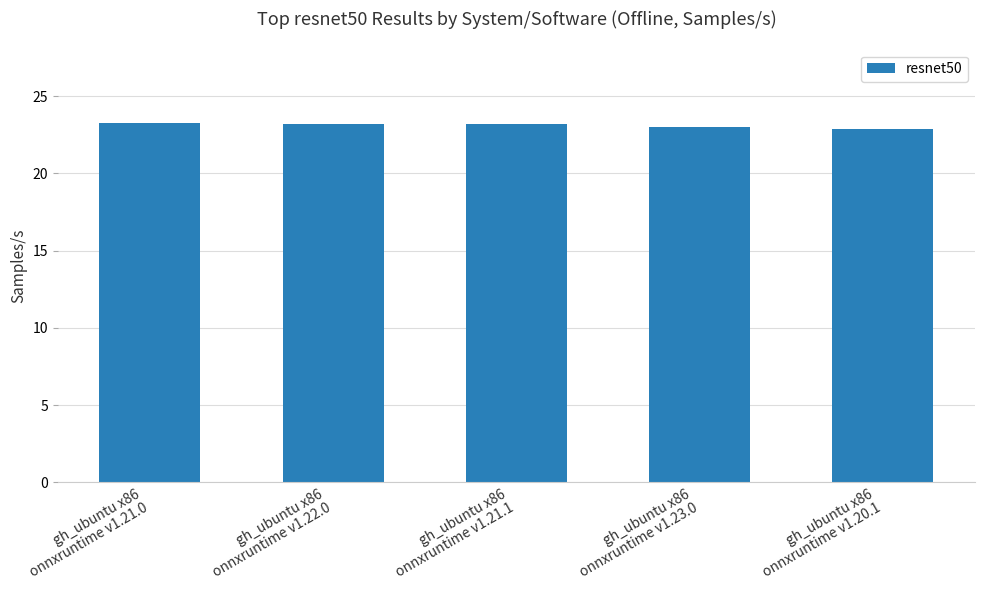

What is the label of the 3rd bar from the left?

gh_ubuntu x86
onnxruntime v1.21.1